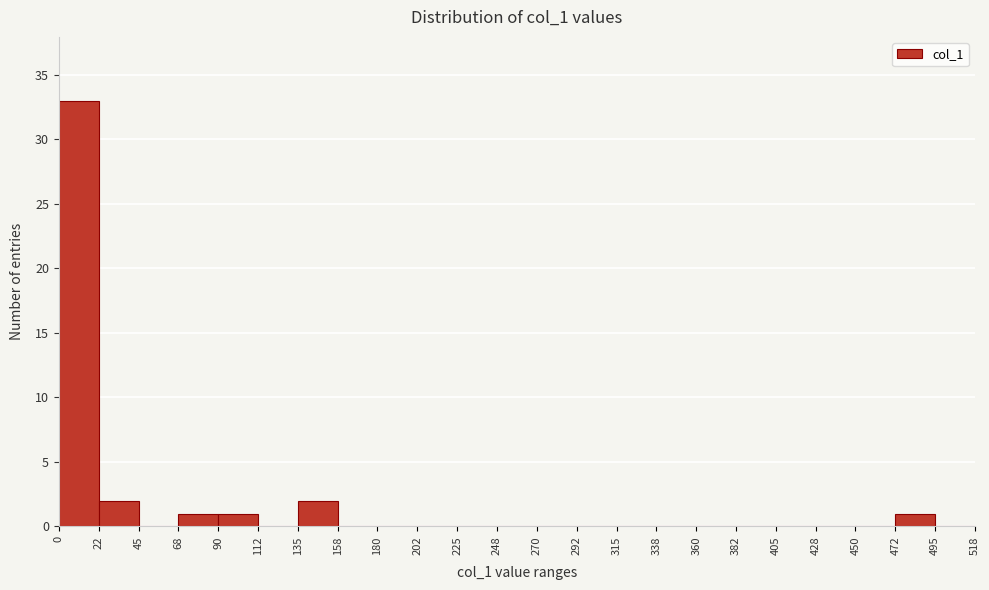

Reading left to right, transcribe this chart: for each bar, give the range it covers on the x-axis and its height. The values are not printed on the chart, so give them approximately, as read against the axis.

0 to 22: 33
22 to 45: 2
45 to 68: 0
68 to 90: 1
90 to 112: 1
112 to 135: 0
135 to 158: 2
158 to 180: 0
180 to 202: 0
202 to 225: 0
225 to 248: 0
248 to 270: 0
270 to 292: 0
292 to 315: 0
315 to 338: 0
338 to 360: 0
360 to 382: 0
382 to 405: 0
405 to 428: 0
428 to 450: 0
450 to 472: 0
472 to 495: 1
495 to 518: 0